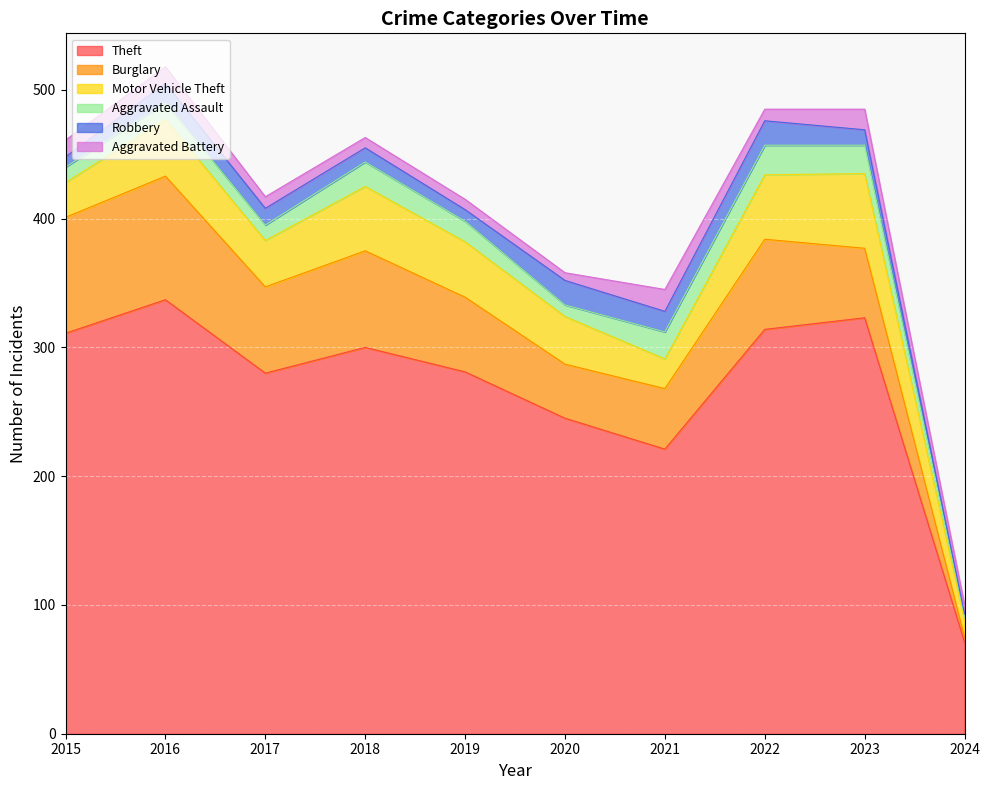

At which category does Theft reach its first local peak?

2016